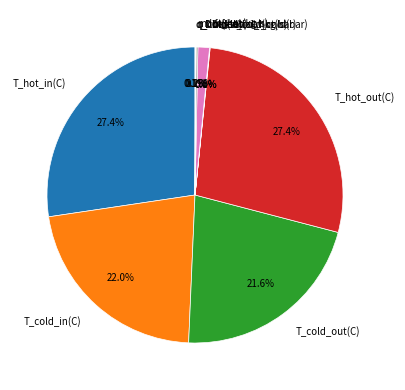

Is there any slice that represents more than half of the pie?

No